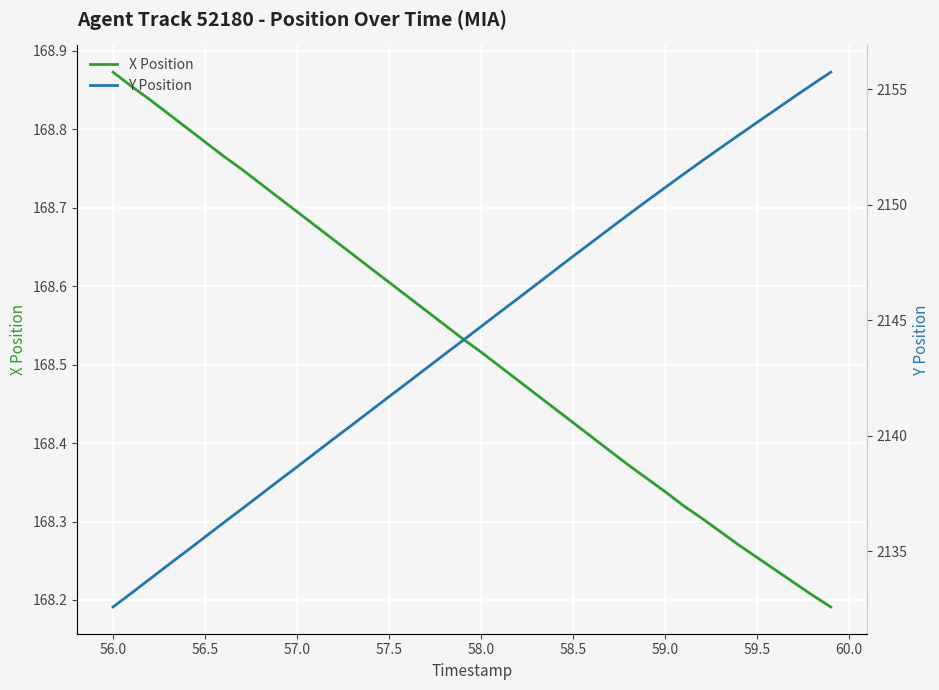

True or false: X Position has a value of 302.7 at 59.0.

False